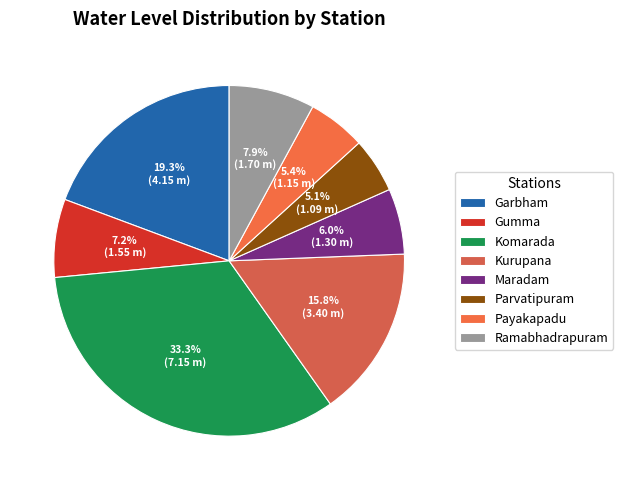

The Garbham slice represents 5% of the pie. True or false?

False